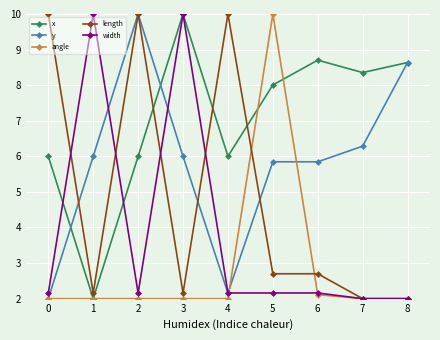

What is the difference between the highest and lowest values at 6?

6.6